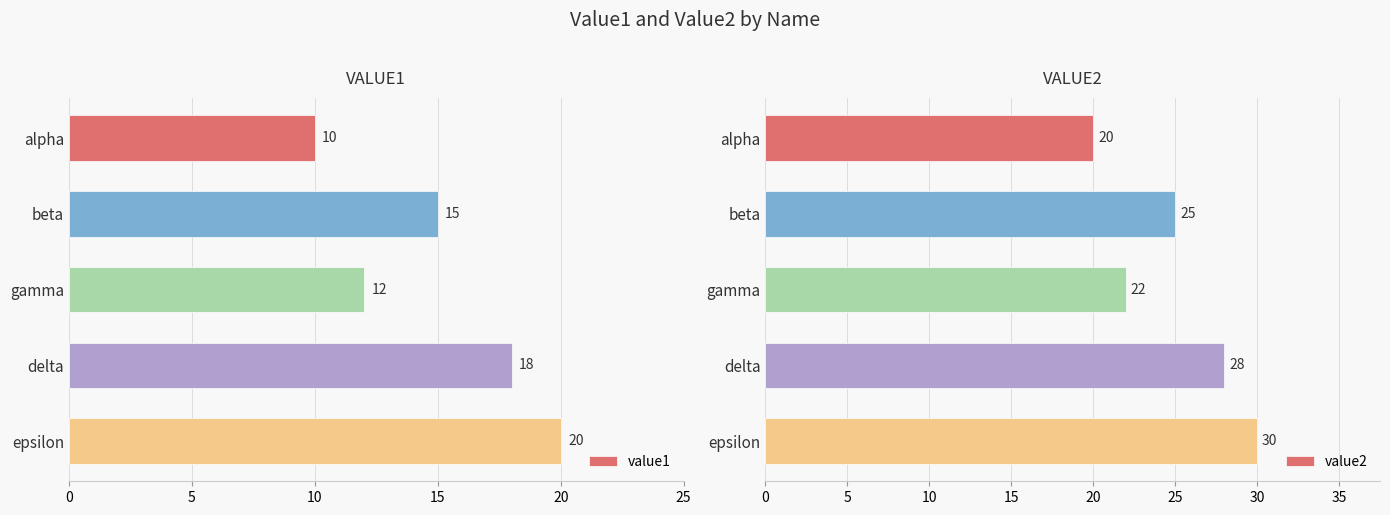

What is the difference between the value1 values at epsilon and gamma?

8